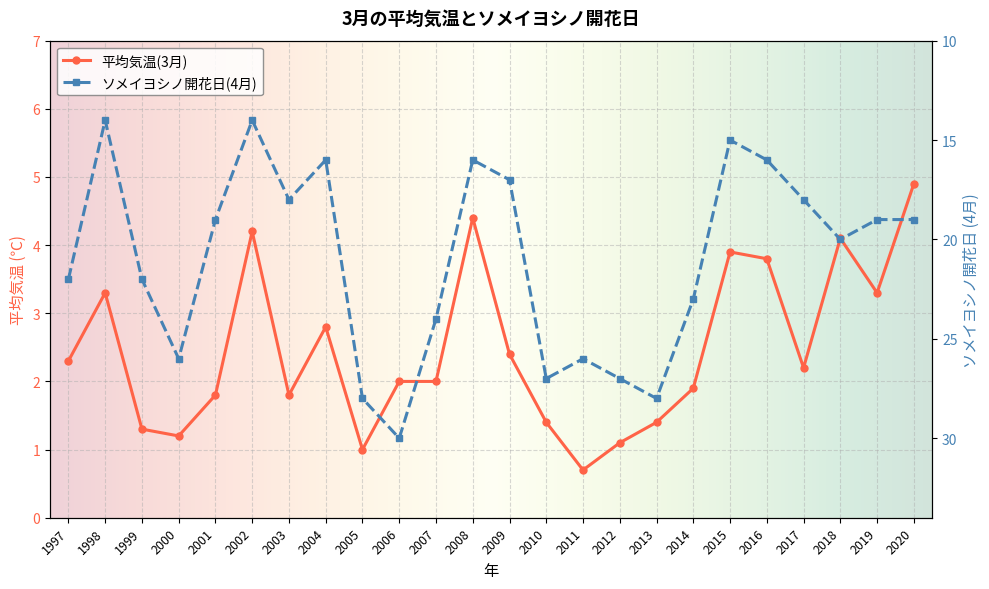

What is the sum of all 平均気温(3月) values?

59.2